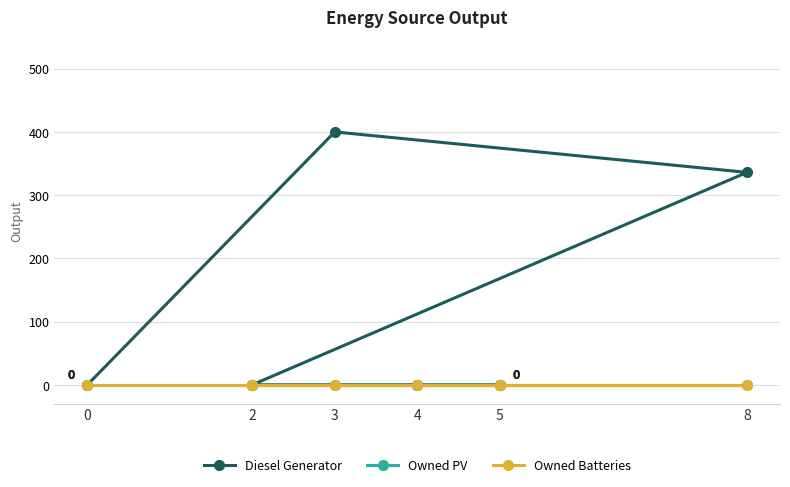

What are all the series names shown in the legend?

Diesel Generator, Owned PV, Owned Batteries